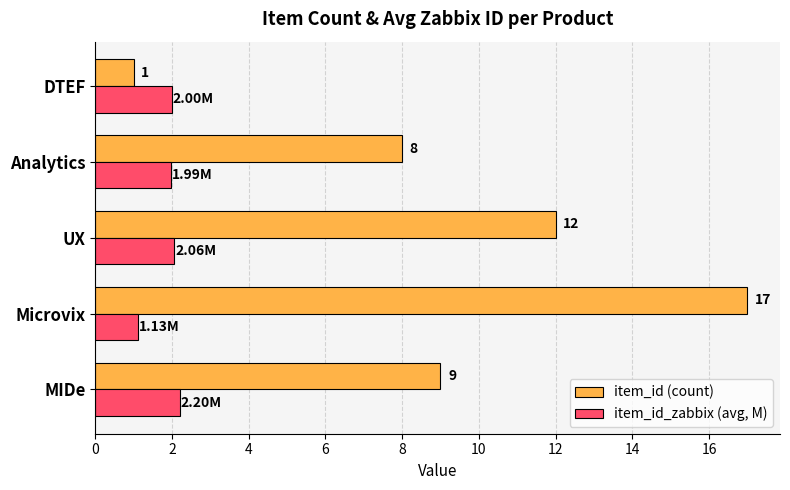

What is the difference between the second highest and second lowest values in the item_id (count) series?

4.0